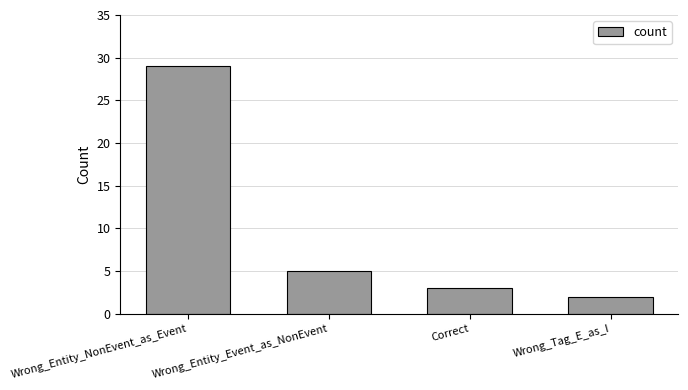

Reading right to left, what are all the values shown in this chart?

Wrong_Tag_E_as_I=2	Correct=3	Wrong_Entity_Event_as_NonEvent=5	Wrong_Entity_NonEvent_as_Event=29